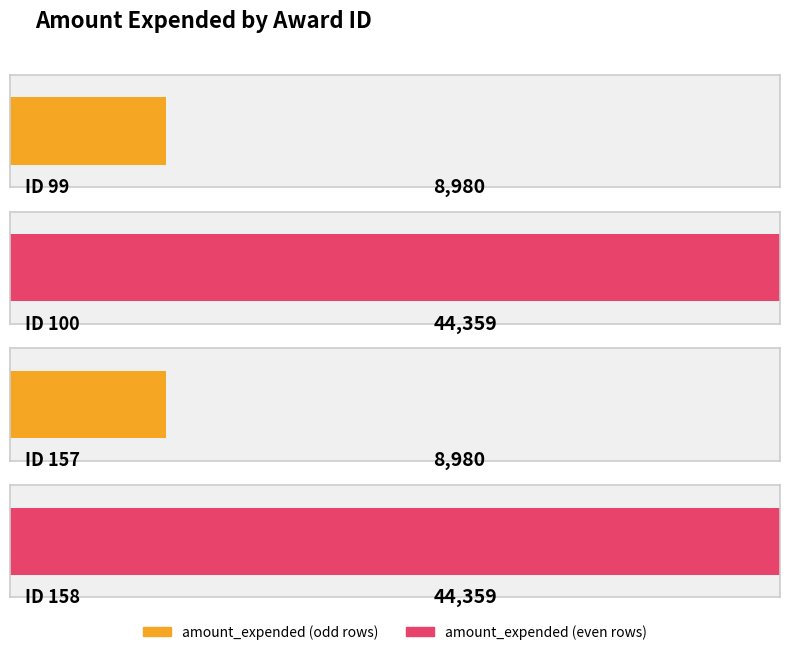

True or false: the data shows 19173 at 158.

False